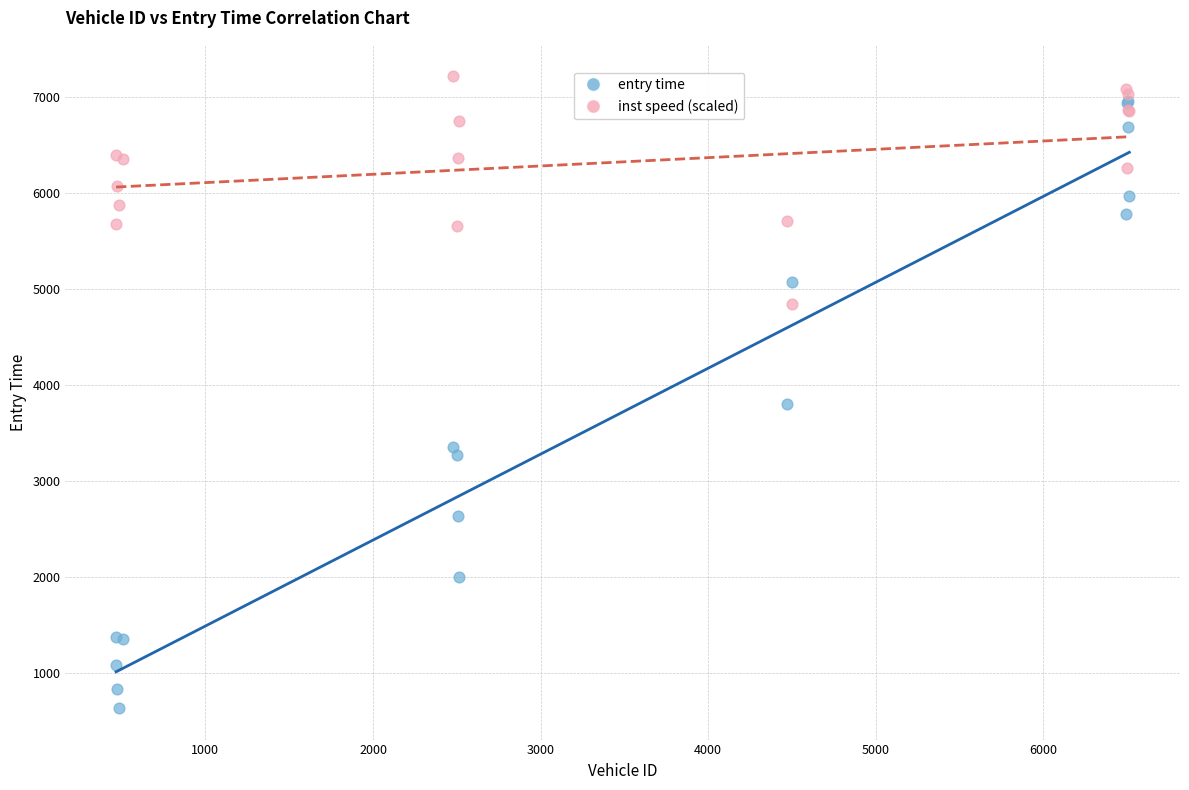

Across all series, what Y value is closest to 3921?

3801.5